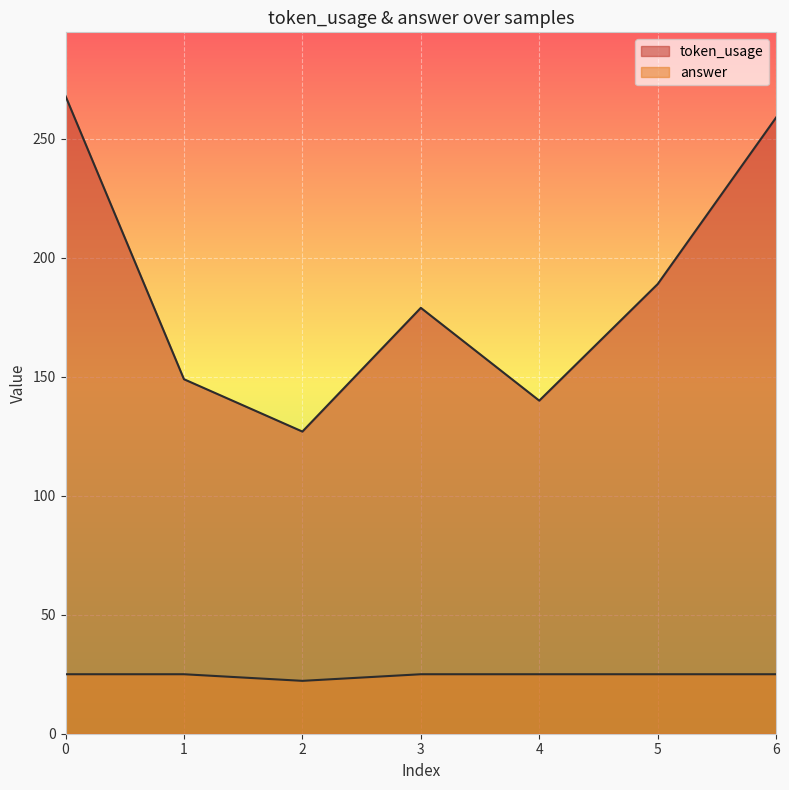

Count the answer values in the range 25 to 26.

6